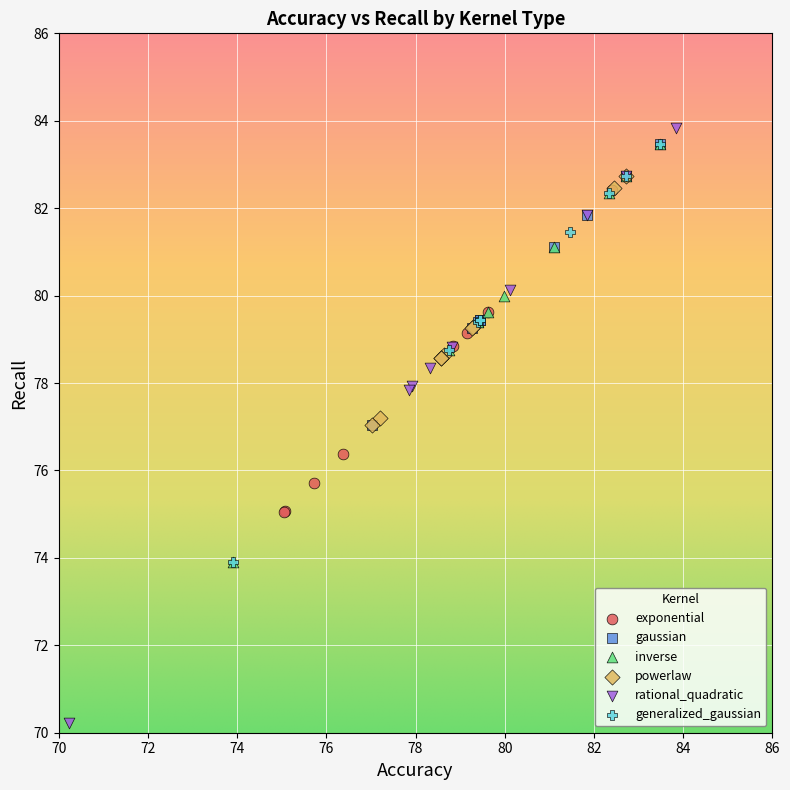

What are all the series names shown in the legend?

exponential, gaussian, inverse, powerlaw, rational_quadratic, generalized_gaussian